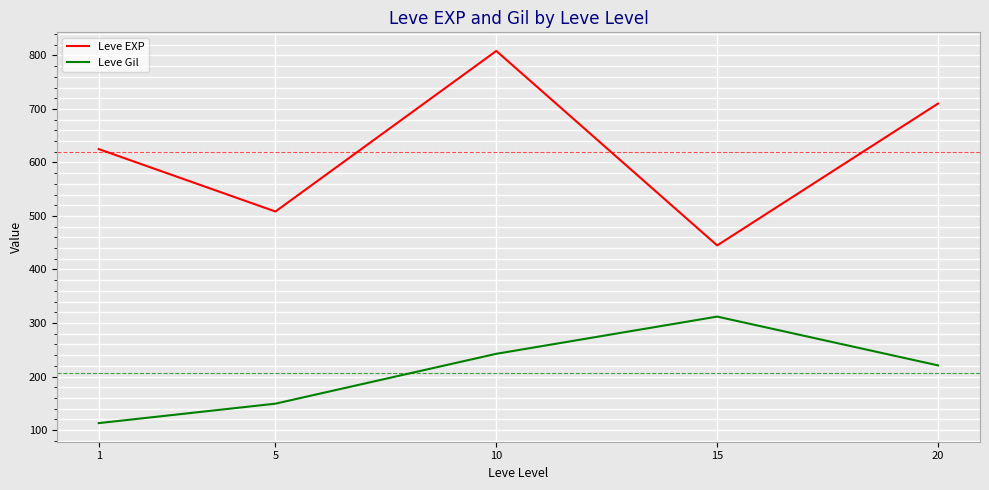

Where is the first local minimum for Leve EXP?

5